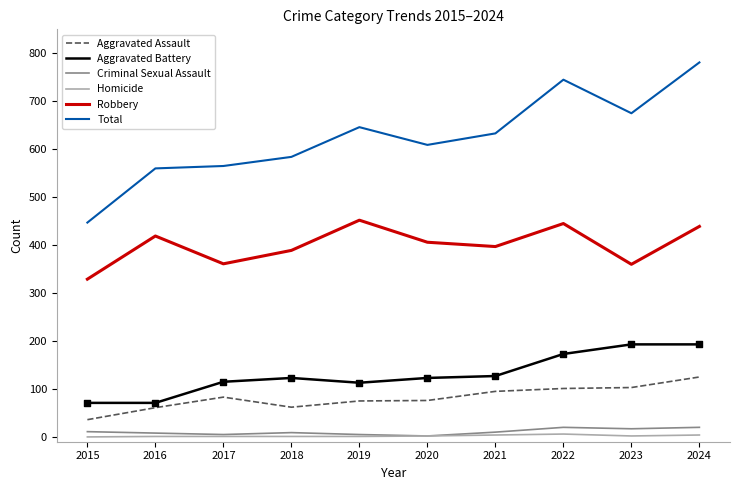

What is the total value across all series at 2015?

894